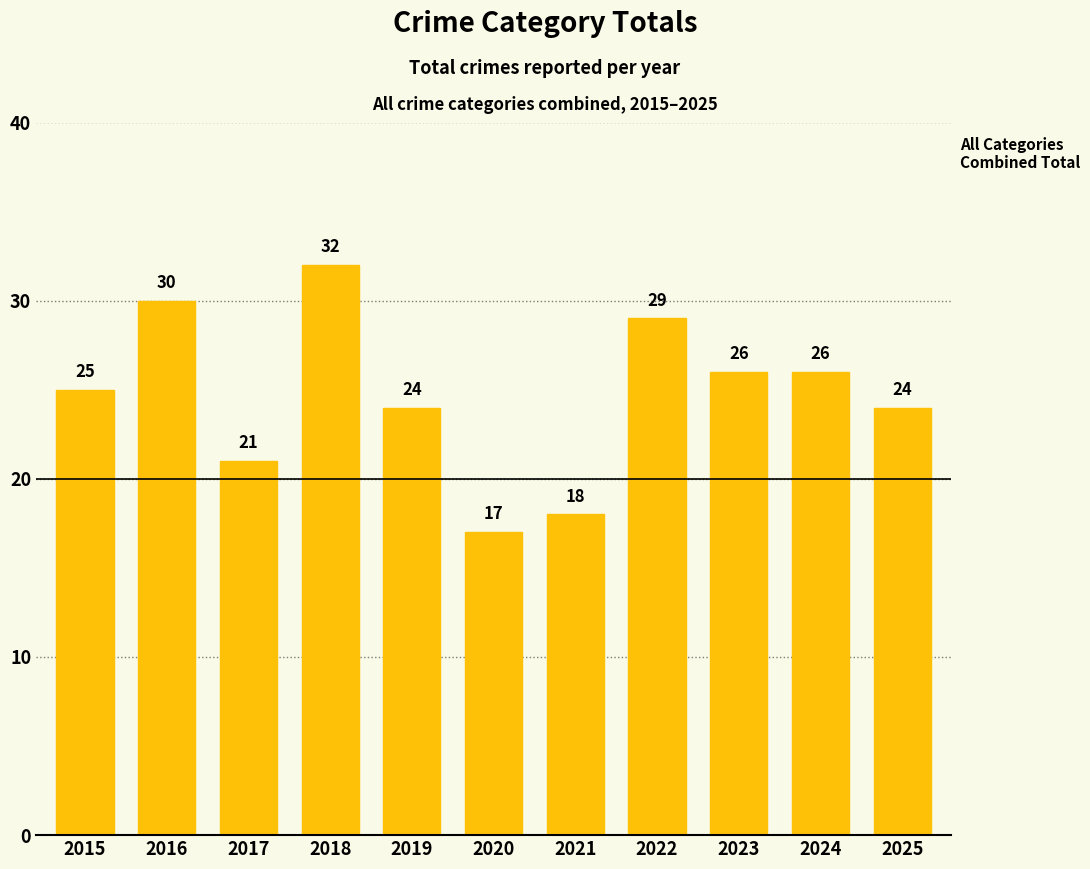

How many values are below 25?

5